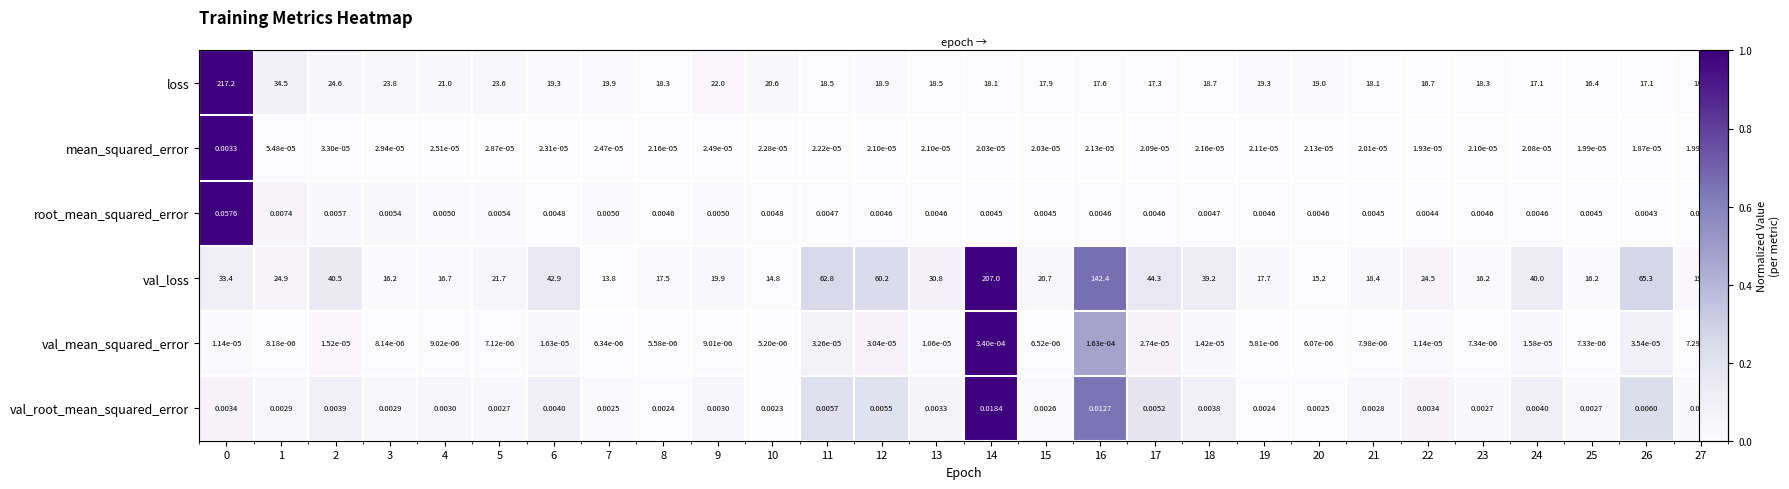

Which series has the largest range (max minus min)?

row_0